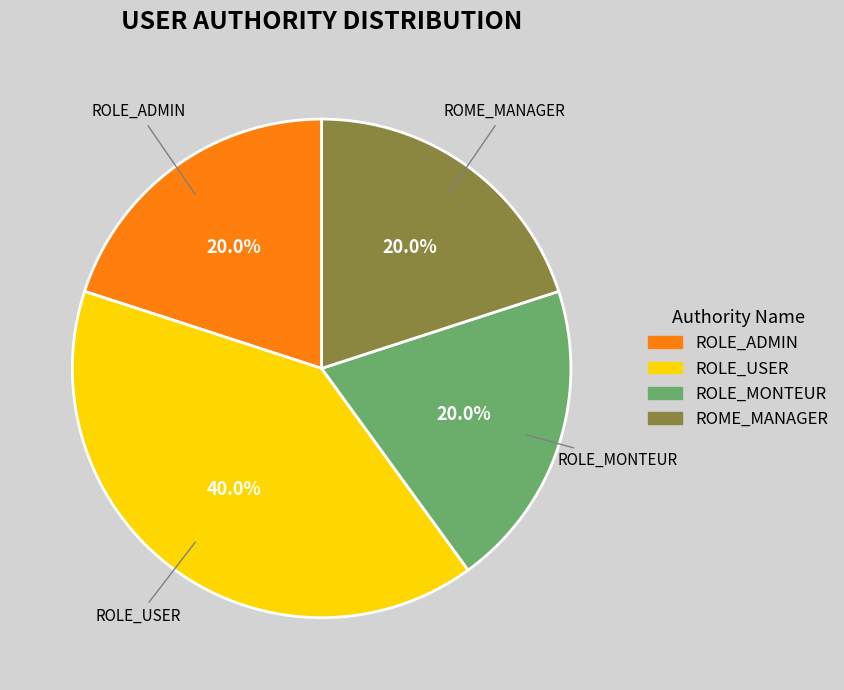

Which slice is the largest?

ROLE_USER